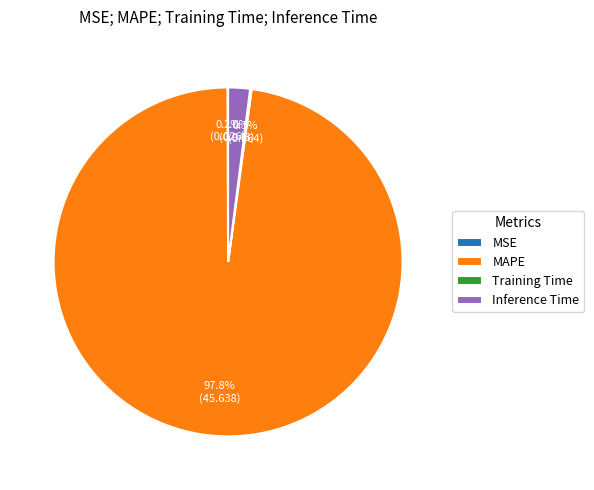

To the nearest percent, what is the difference between the largest and smallest slice percentages?

98%